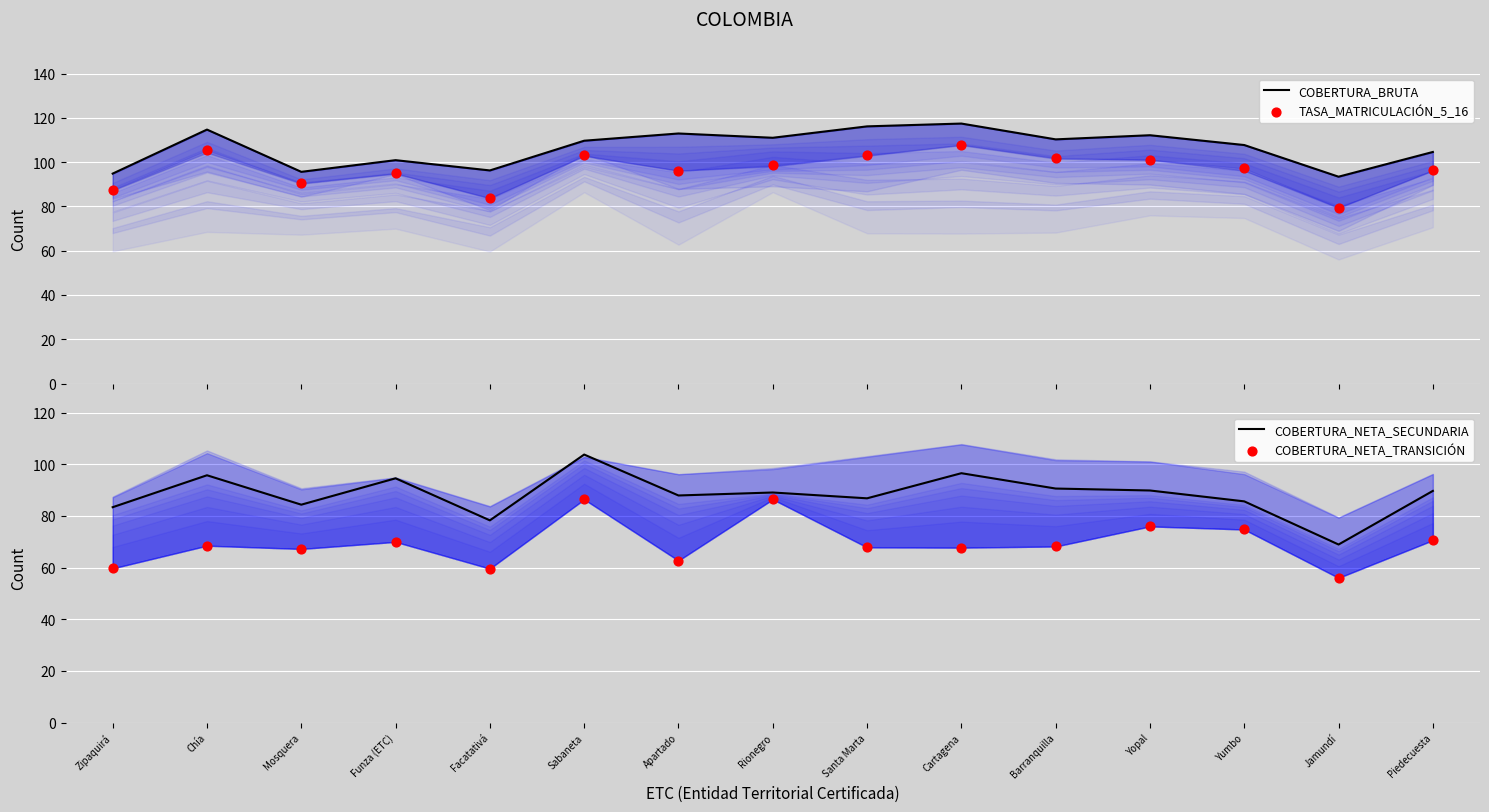

Which series contains the highest Y value?

COBERTURA_BRUTA